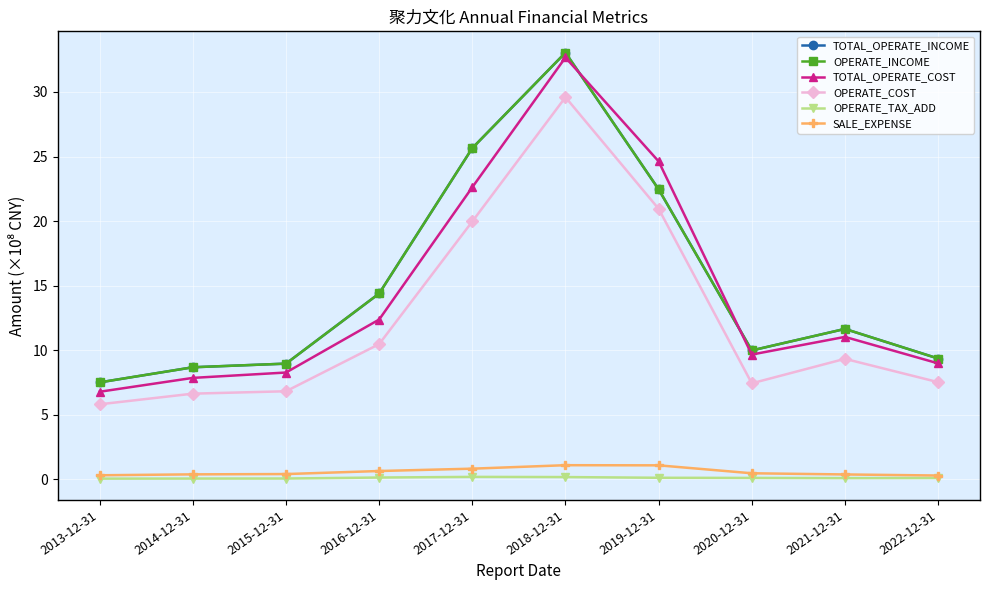

True or false: SALE_EXPENSE and OPERATE_INCOME intersect in this chart.

False